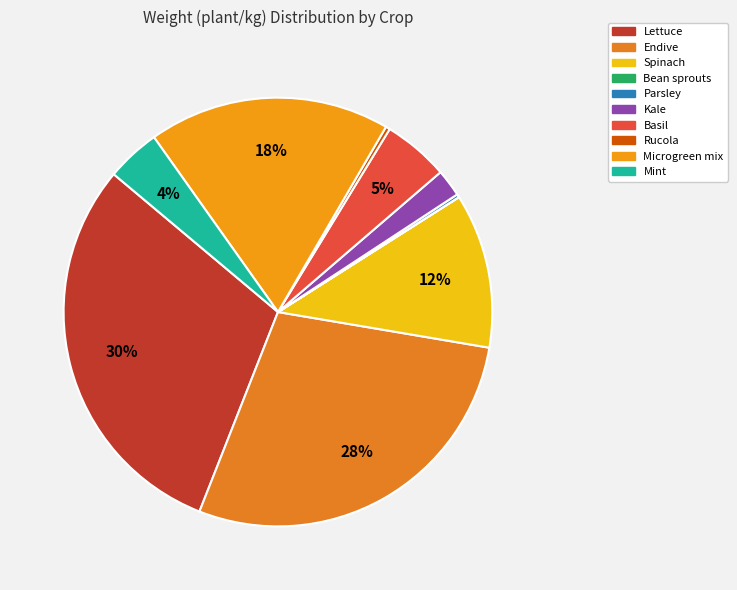

Count the number of slices in the pie.

10